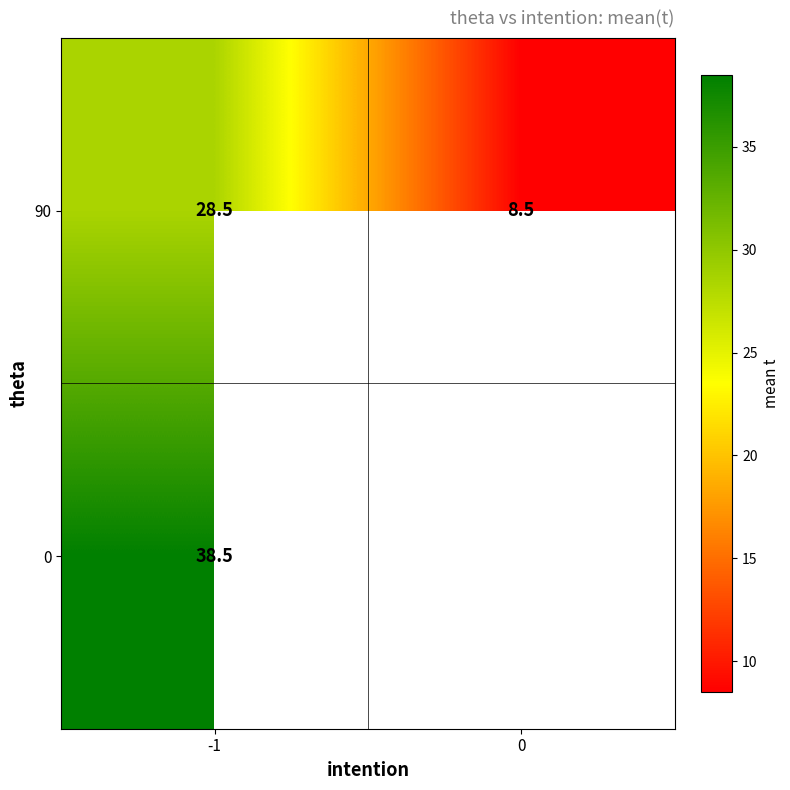

The value of 90 at -1 is 28.5. True or false?

True